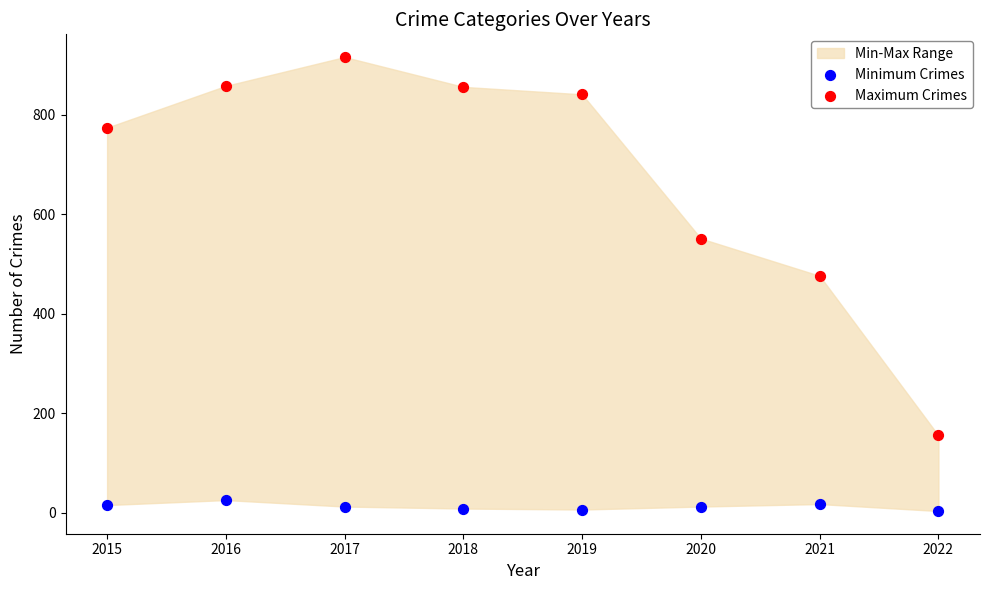

Which series reaches the minimum Y coordinate?

Minimum Crimes